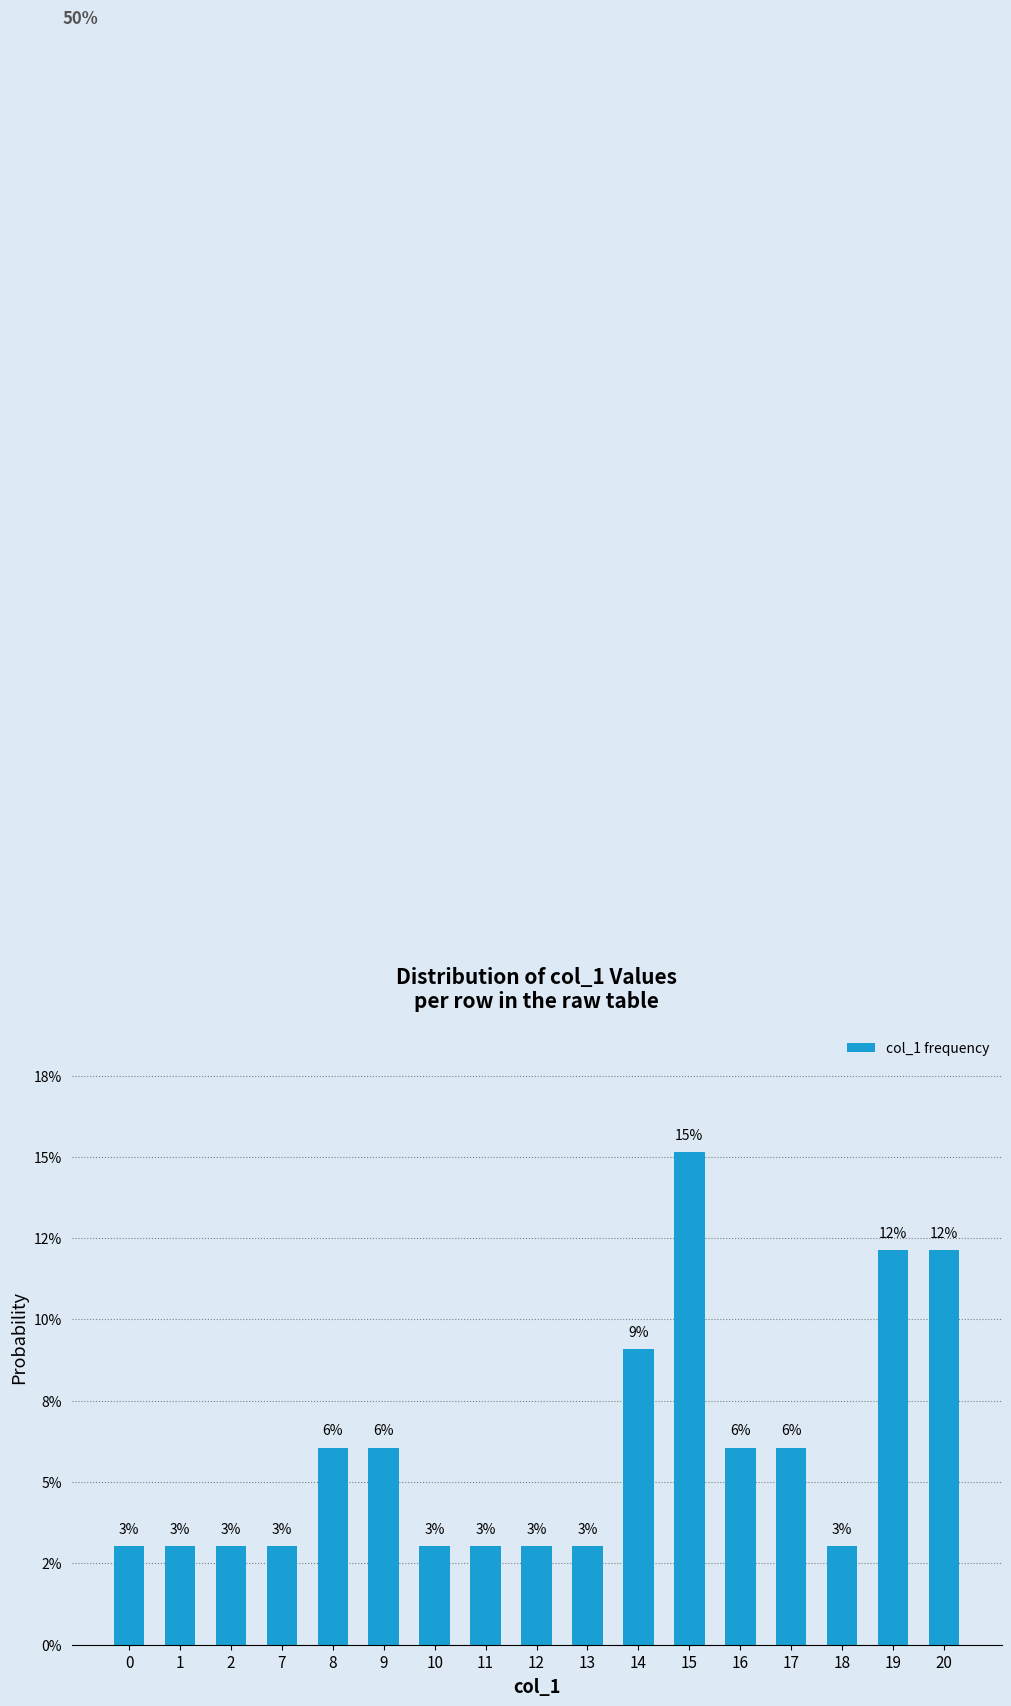

How many bars are there in total?

17